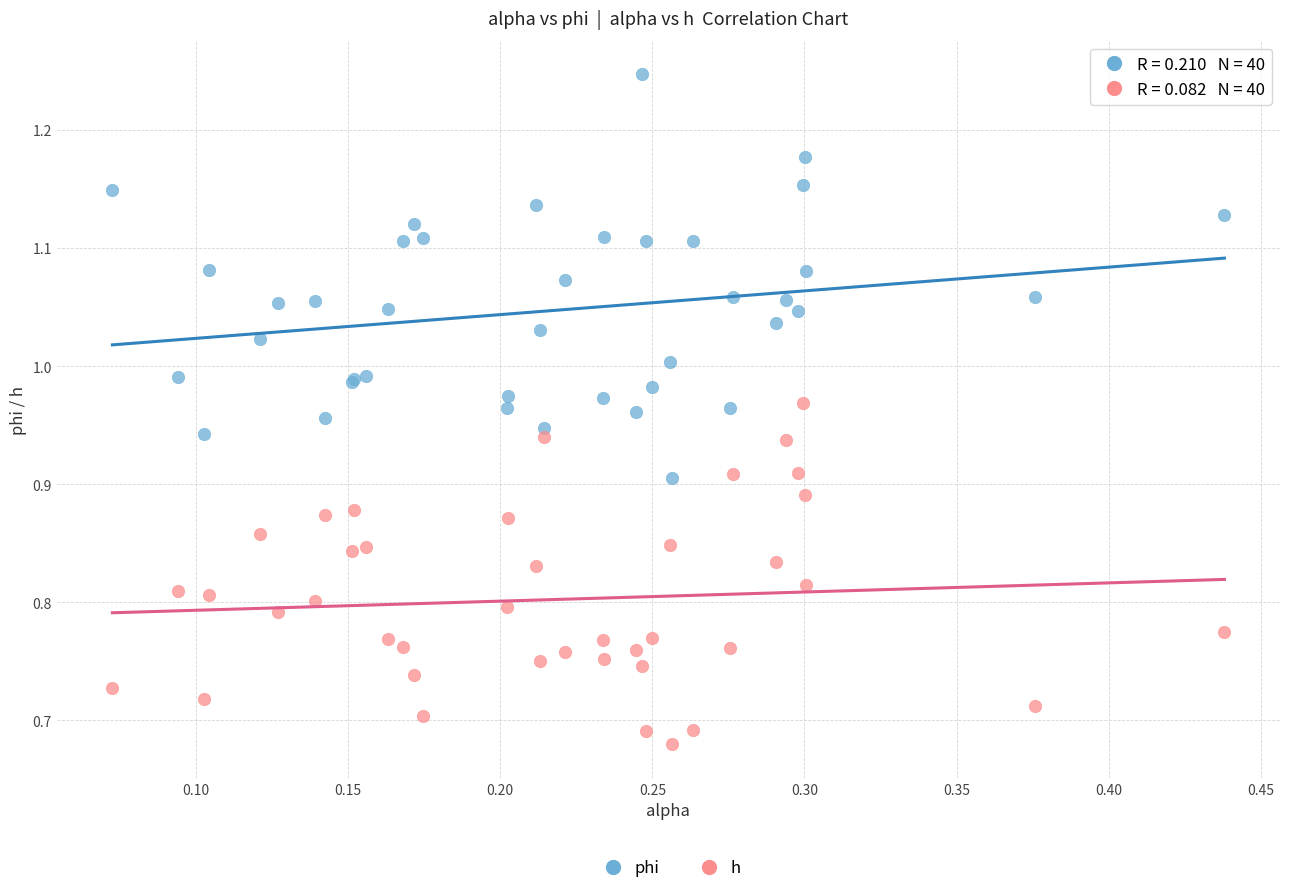

What is the X range (max minus min) for the scatter plot?

0.4